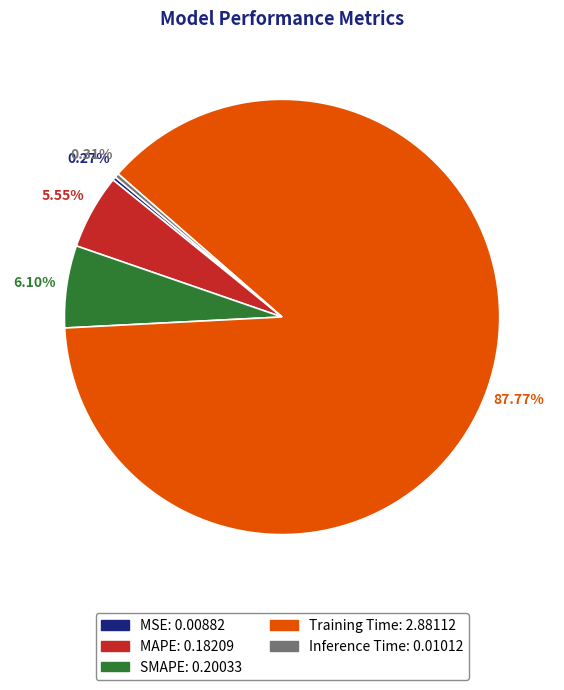

Does MAPE represent more than half of the total?

No